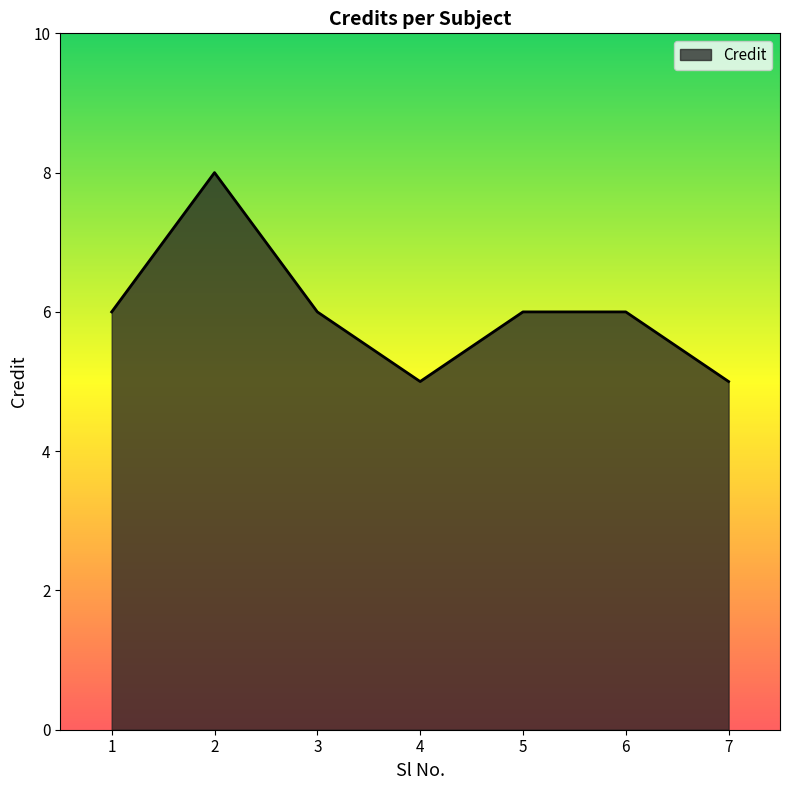

Where is the first local maximum?

2